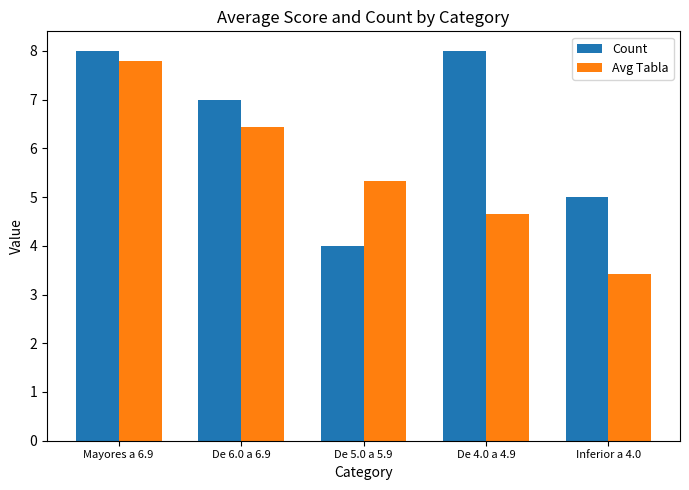

What is the sum of all Count values?

32.0